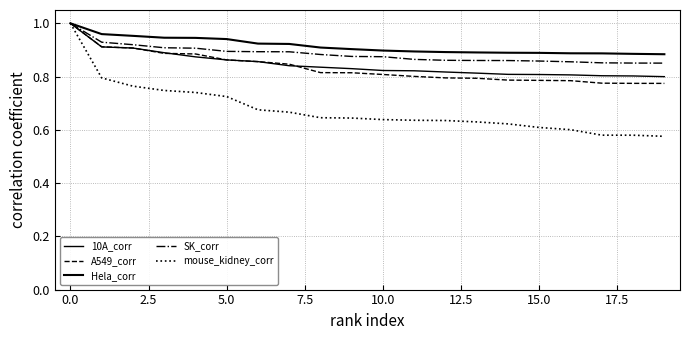

Does the chart display data point markers on the line(s)?

No